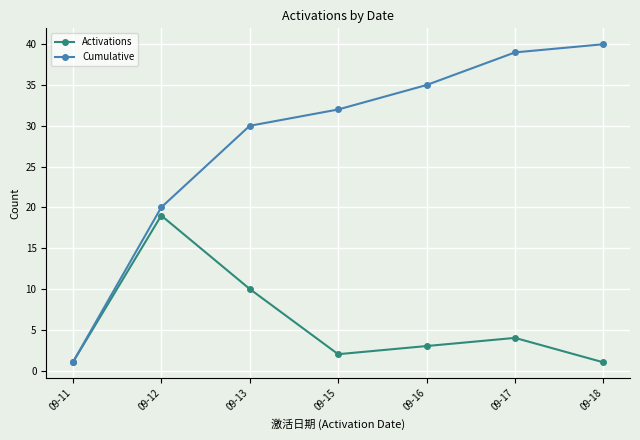

How many interior local peaks does the Activations series have?

2